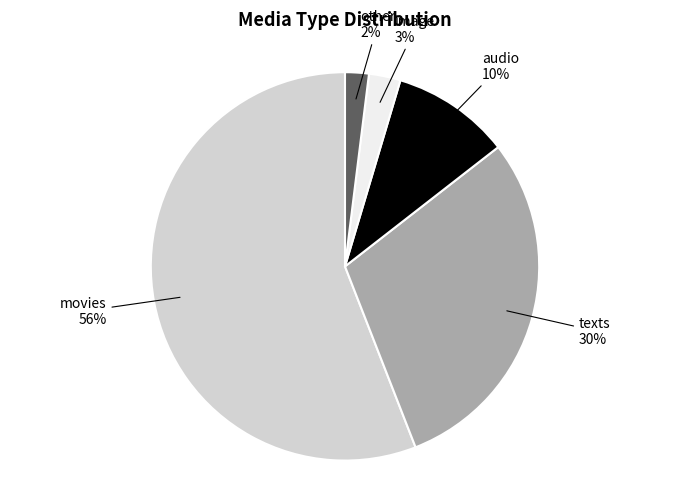

To the nearest percent, what is the average slice percentage?

20%